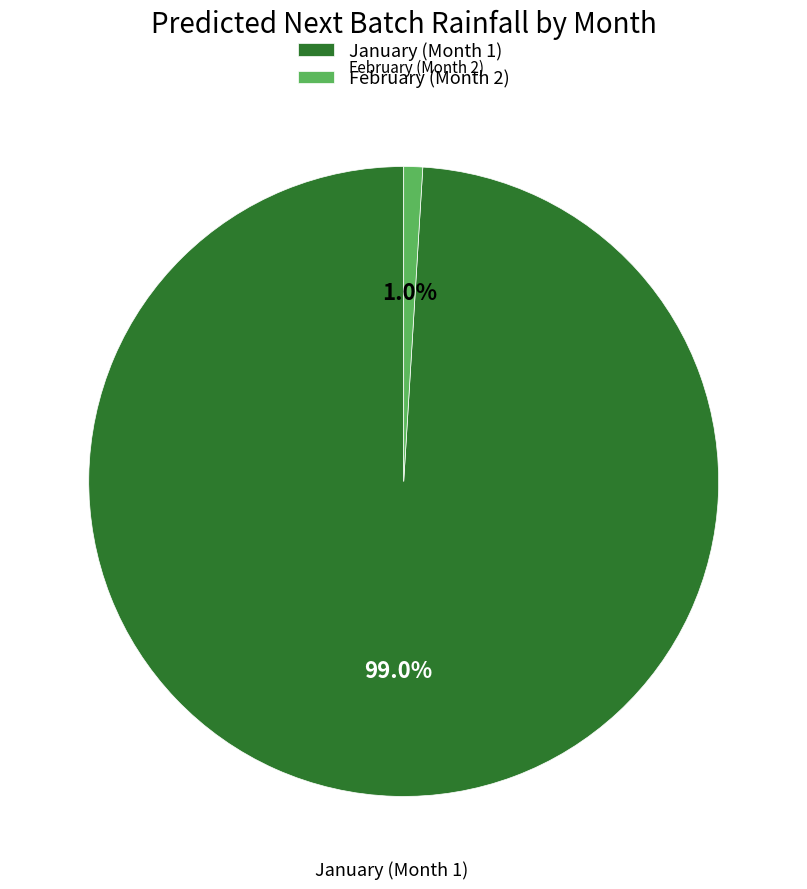

Combined, what portion of the pie is February (Month 2) and January (Month 1)?

100.0%